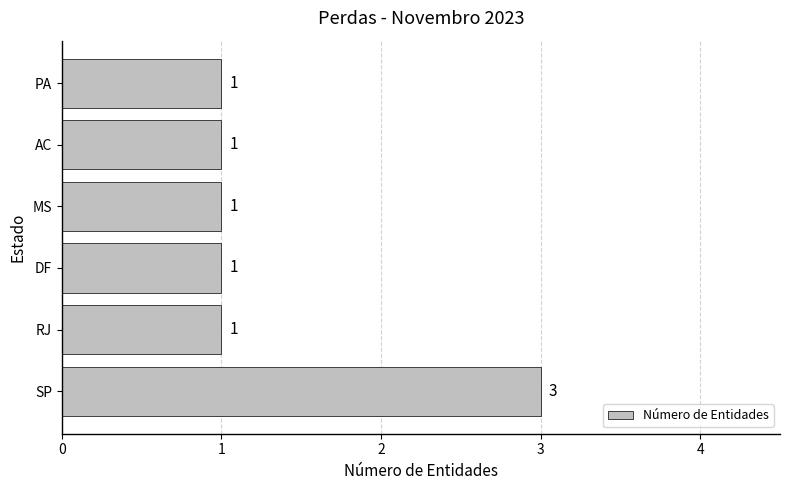

How many bars are there in total?

6